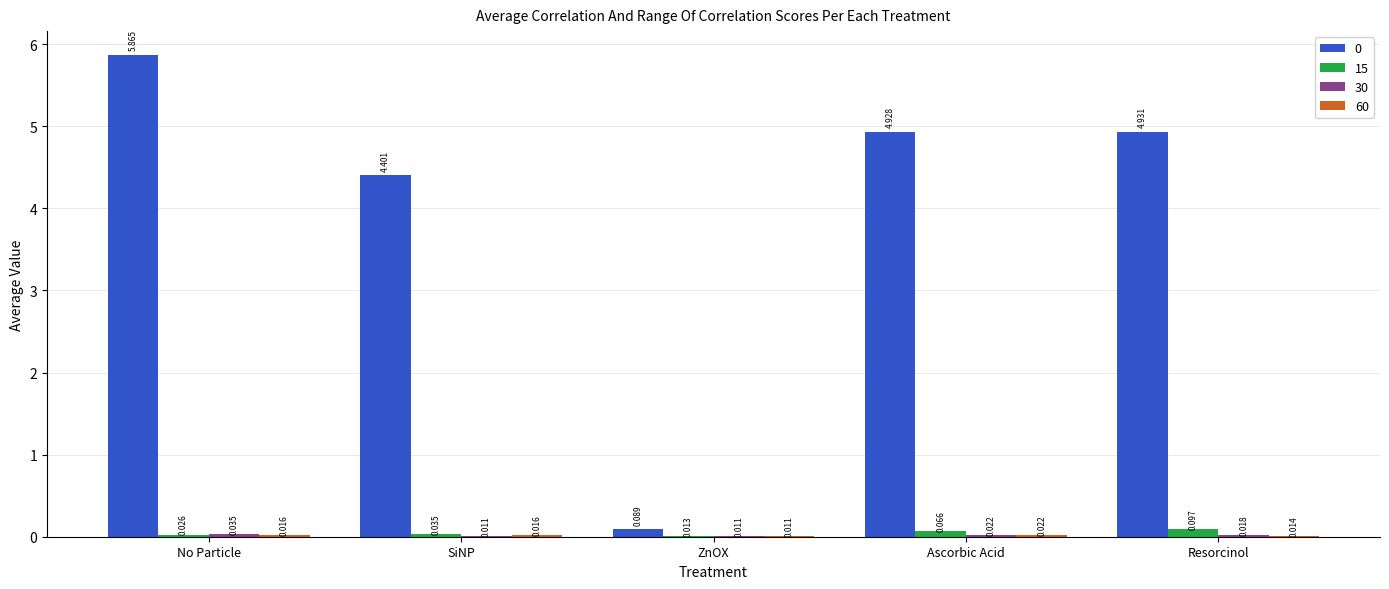

At which category is the sum across all series the highest?

No Particle